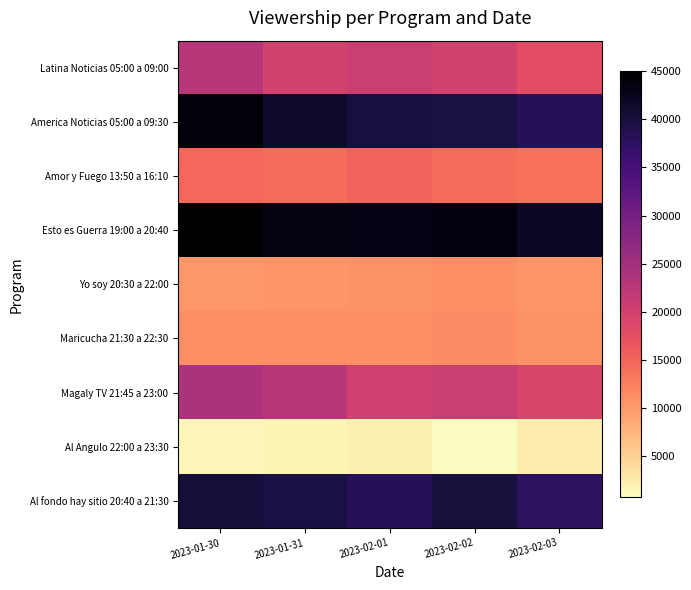

What is the total value across all series at 2023-02-01?

200613.9